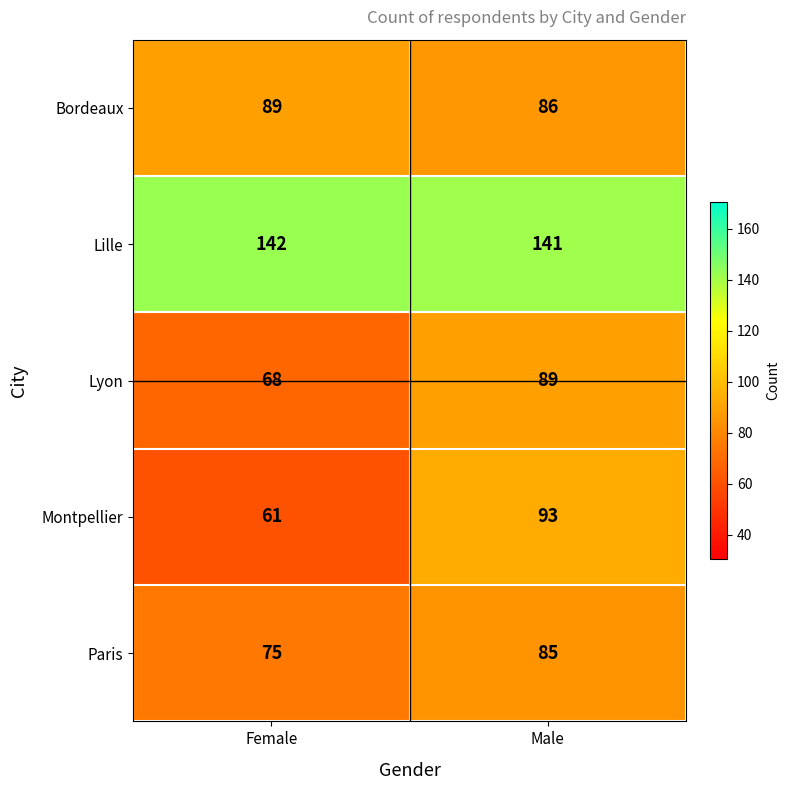

At how many categories does at least one series exceed 76?

2